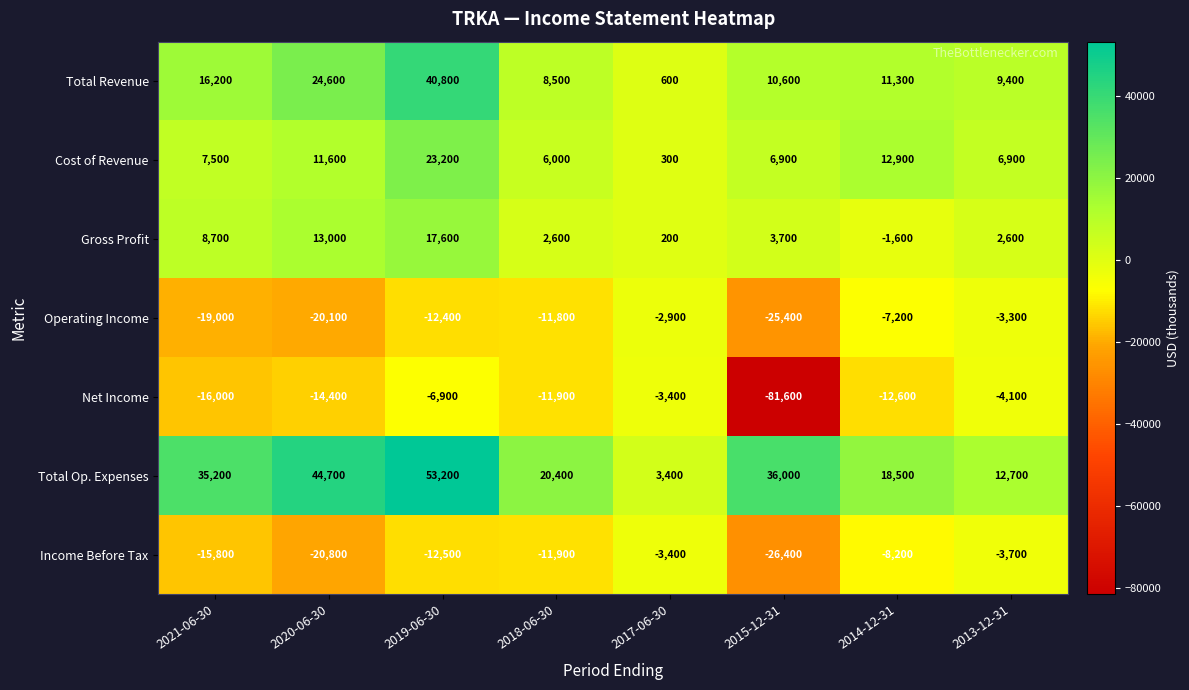

What is the difference between the second highest and second lowest values in the Income Before Tax series?

17100